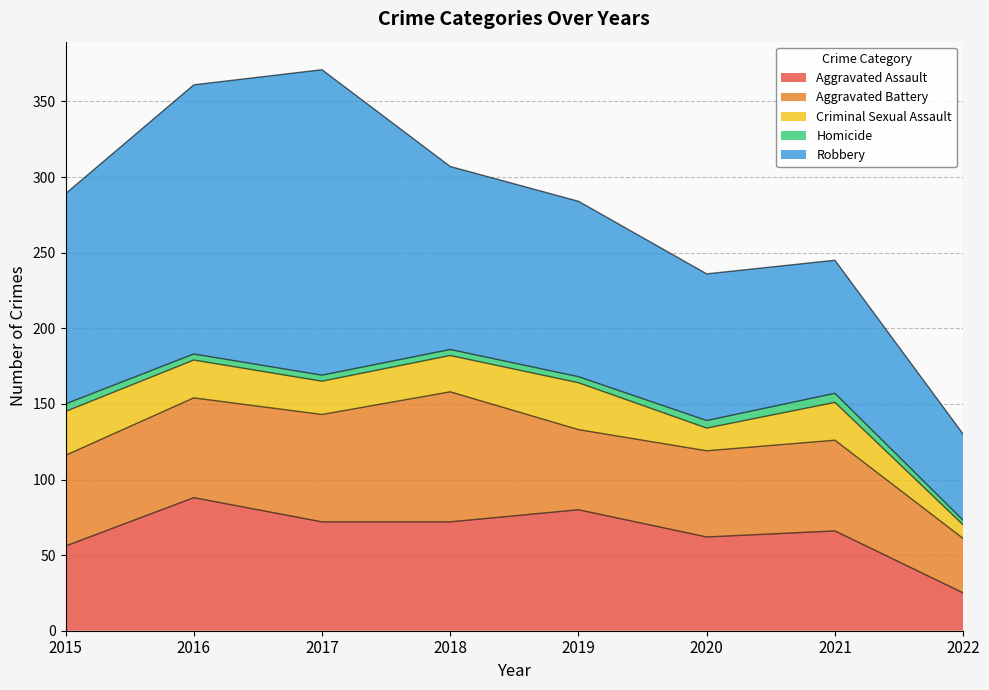

Which series has the largest total across all categories?

Robbery